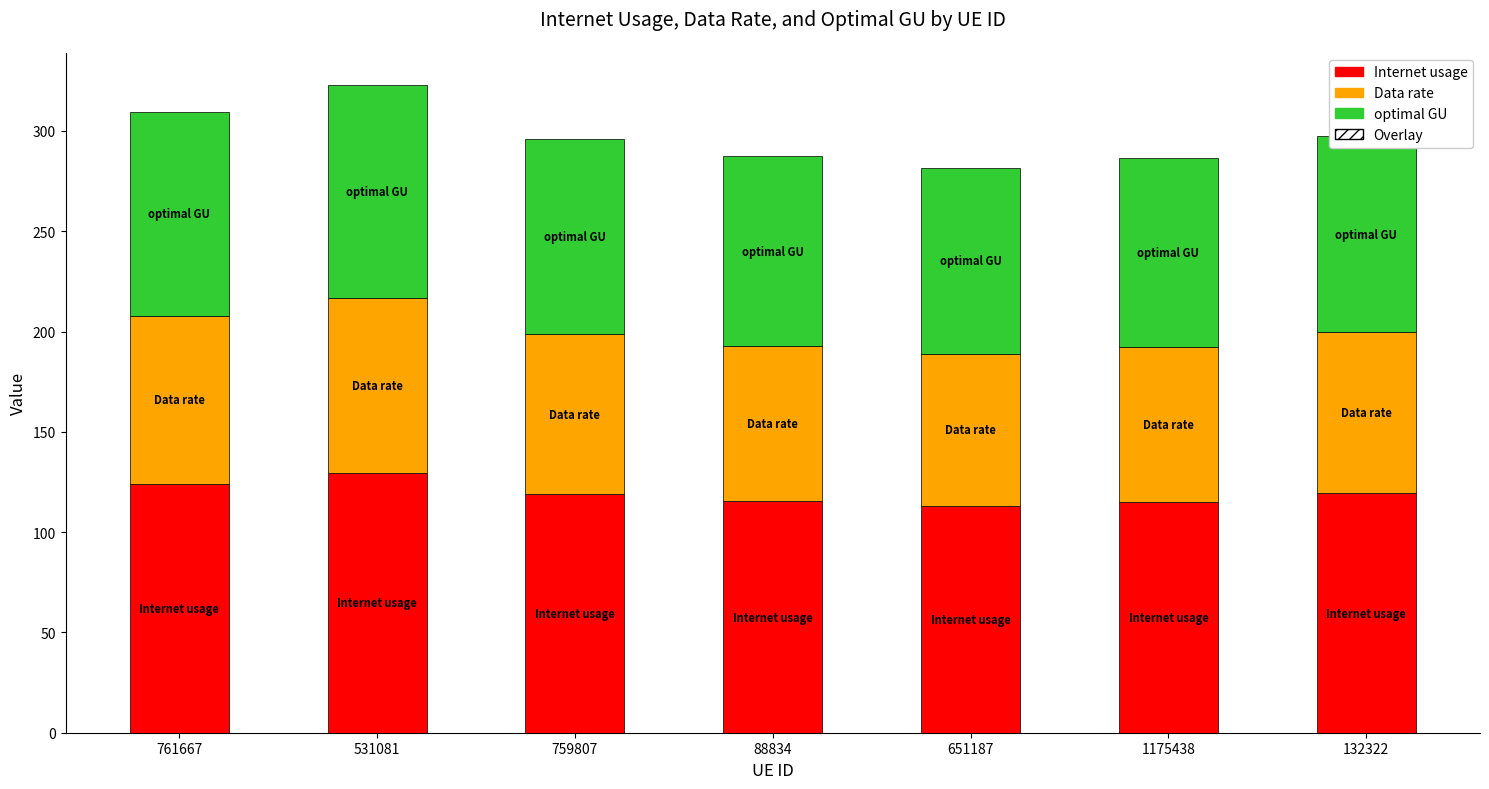

The value of Internet usage at 132322 is 37.4. True or false?

False